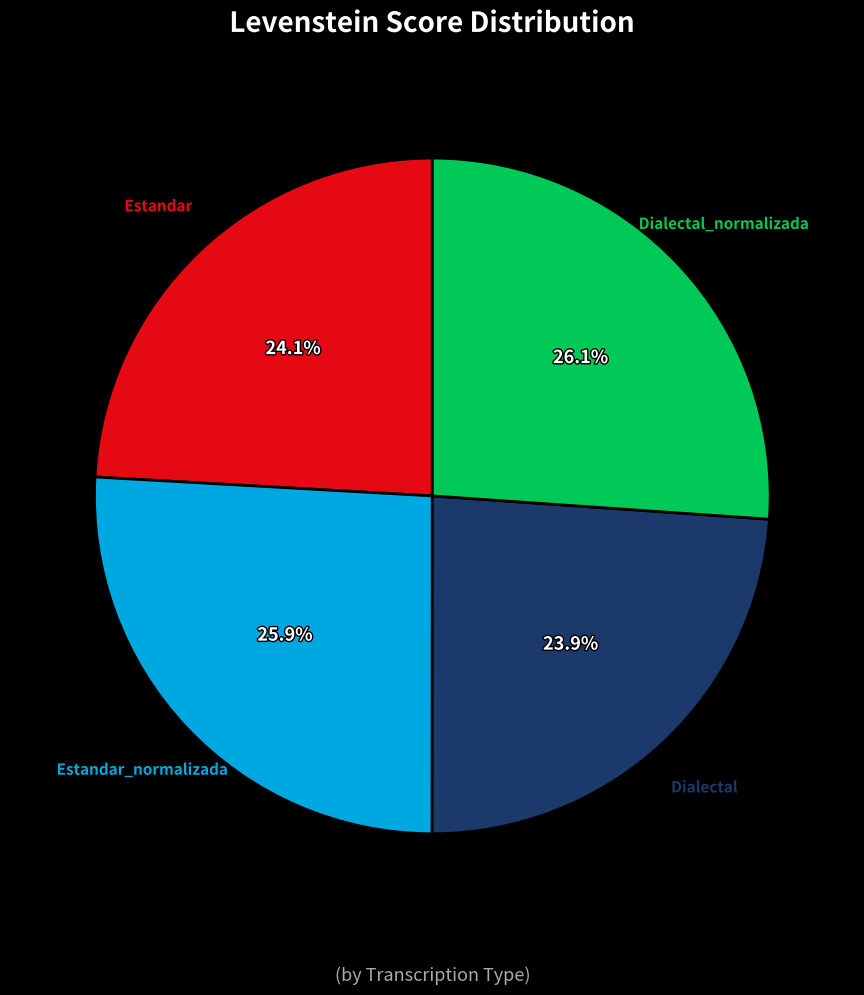

To the nearest percent, what is the average slice percentage?

25%